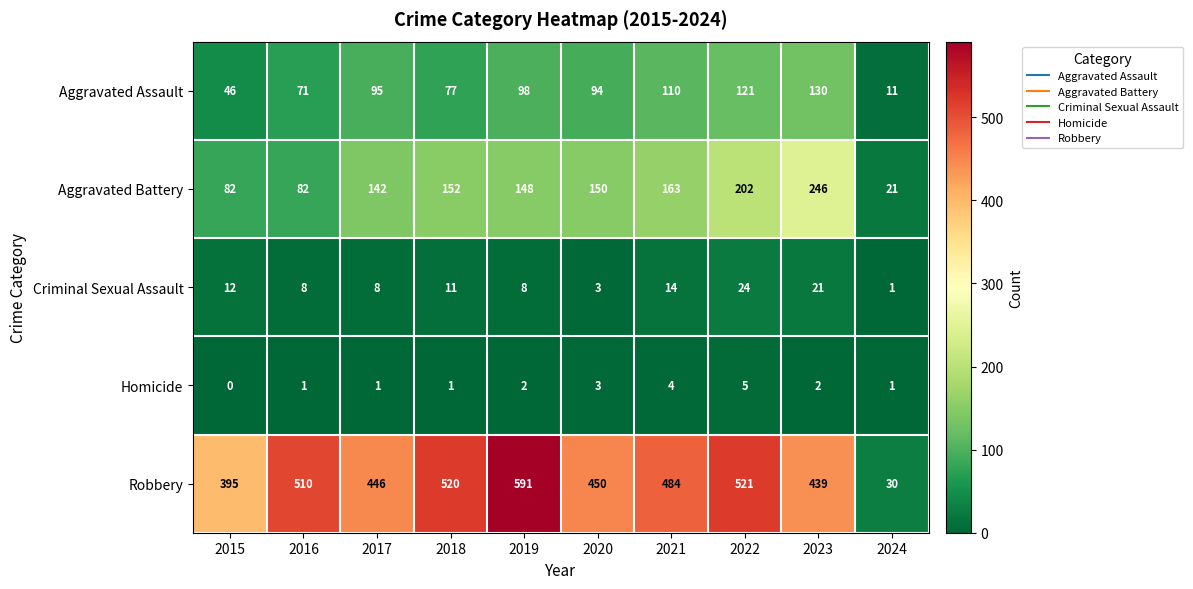

At which label does Criminal Sexual Assault first exceed 11?

2015